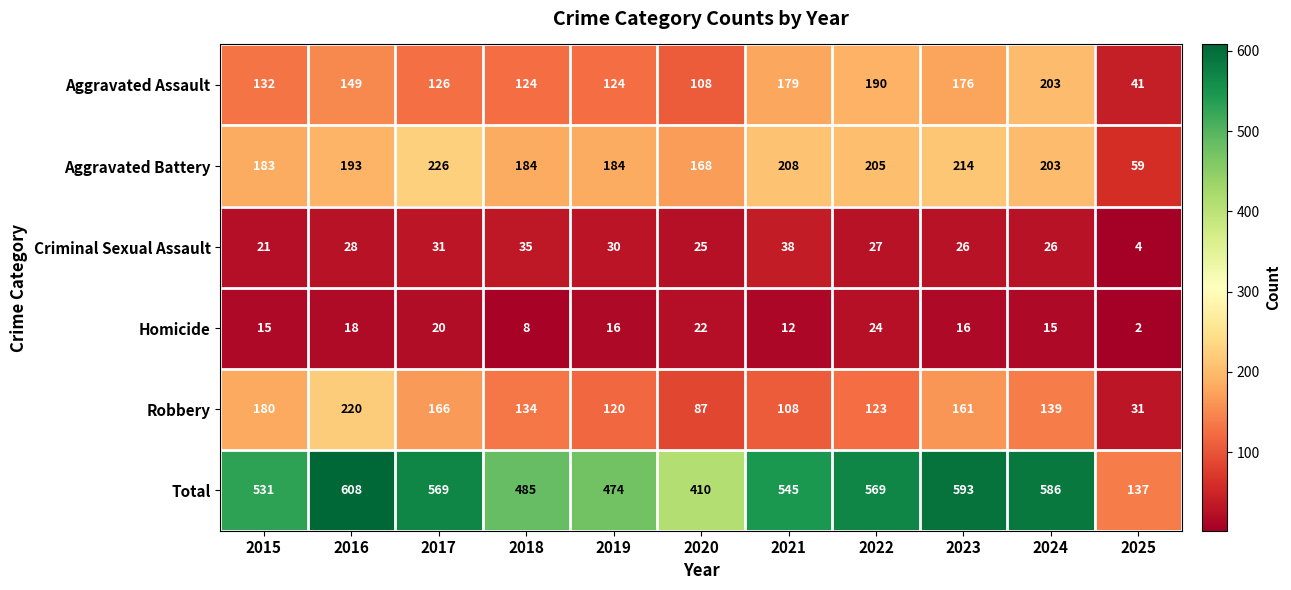

Which series changed the most between 2024 and 2025?

Total